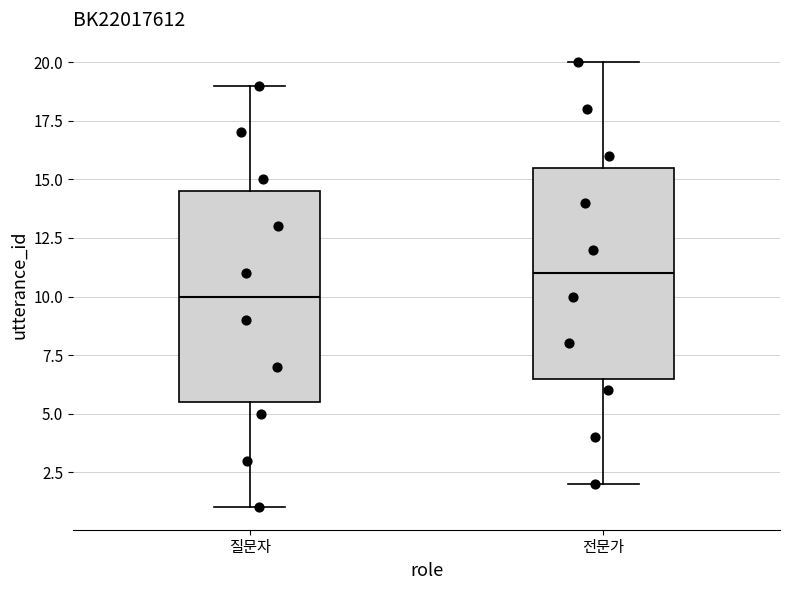

Reading left to right, transcribe this box plot: for each box, give where its median line is, the range the box spans, and where its two whiskers end, as read against the y-axis. The values are not printed on the chart, so give them approximately, as read against the axis.

질문자: median 10.0, box 5.5 to 14.5, whiskers 1.0 to 19.0
전문가: median 11.0, box 6.5 to 15.5, whiskers 2.0 to 20.0